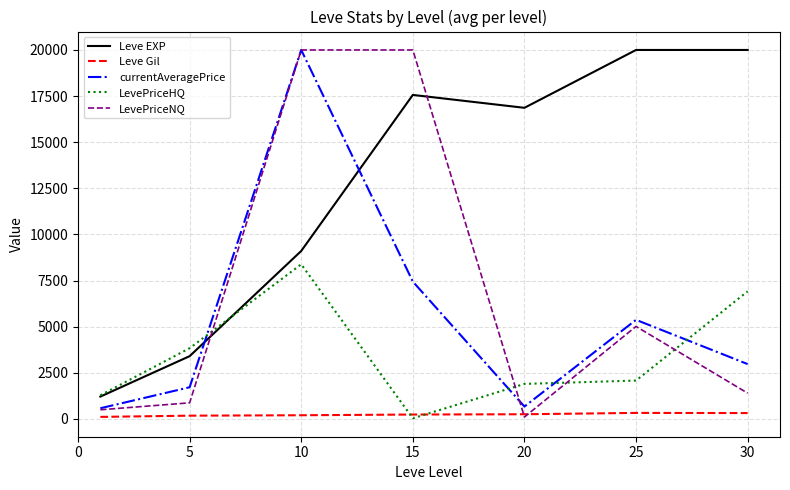

What is the lowest value of the Leve EXP series?

1213.3